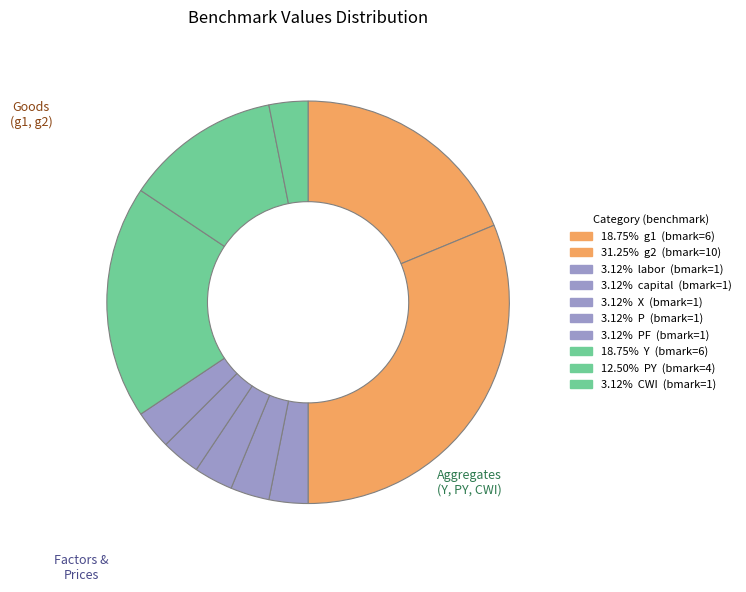

Rank the categories by value from highest to lowest.

g2, g1, Y, PY, labor, capital, X, P, PF, CWI